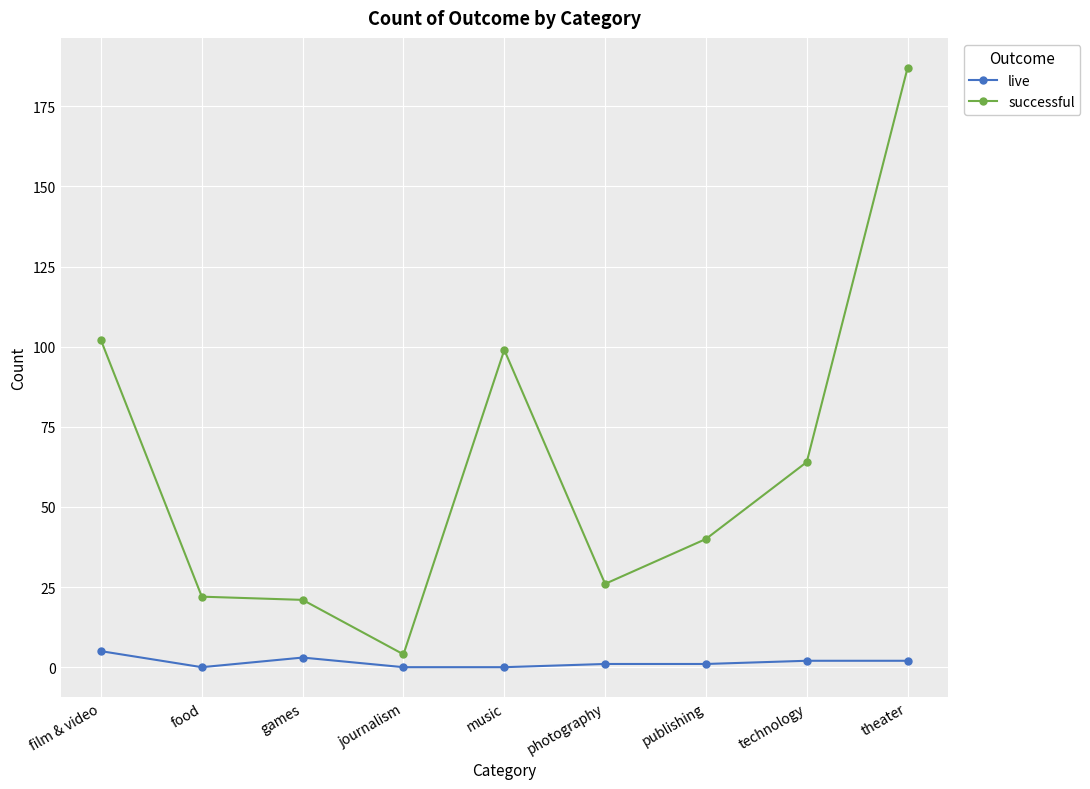

Where is the first local maximum for live?

games